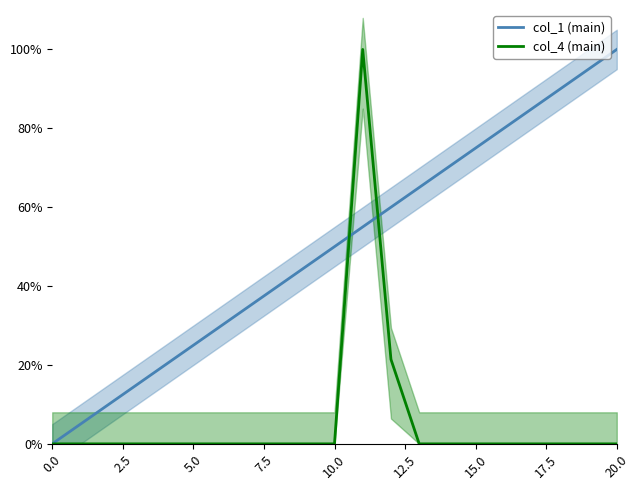

What is the label of the 10th point from the left?

9